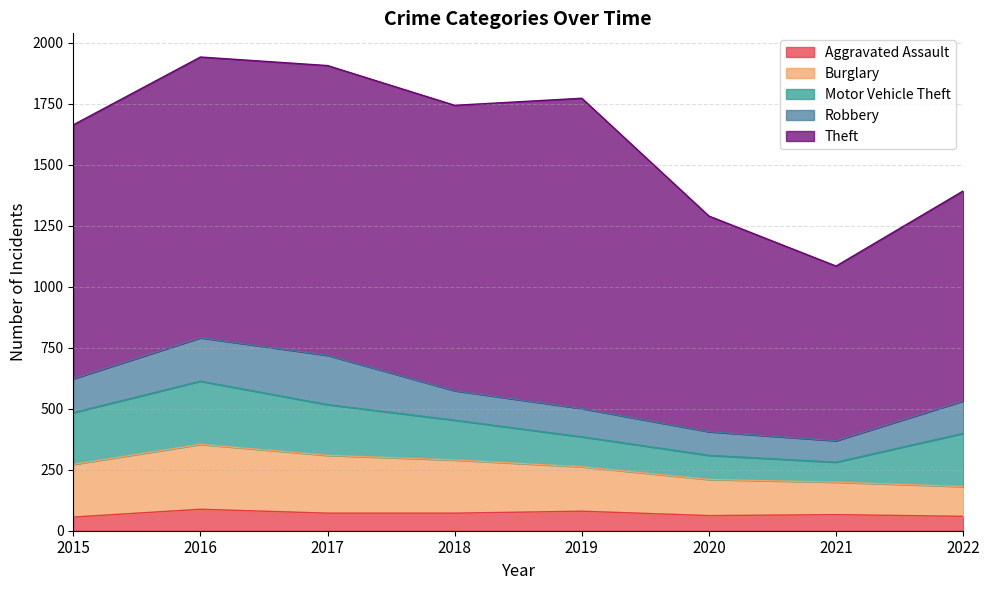

Which series has the largest total across all categories?

Theft